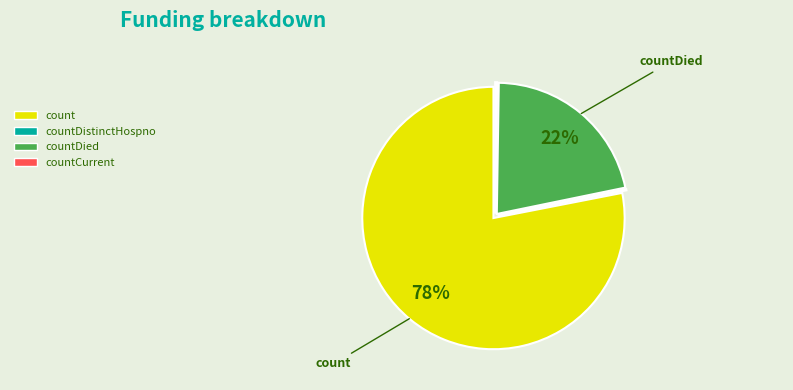

Is there a majority slice in this chart?

Yes